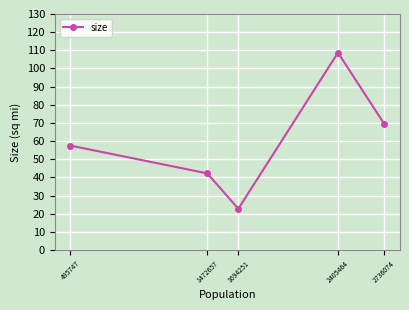

List the labels in order of value, largest first.

2405464, 2736074, 495747, 1472657, 1694251